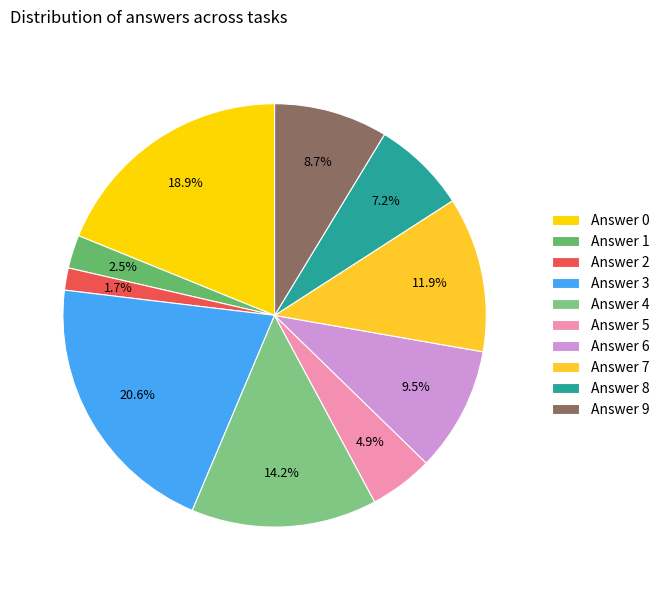

To the nearest percent, what portion does Answer 2 represent?

2%